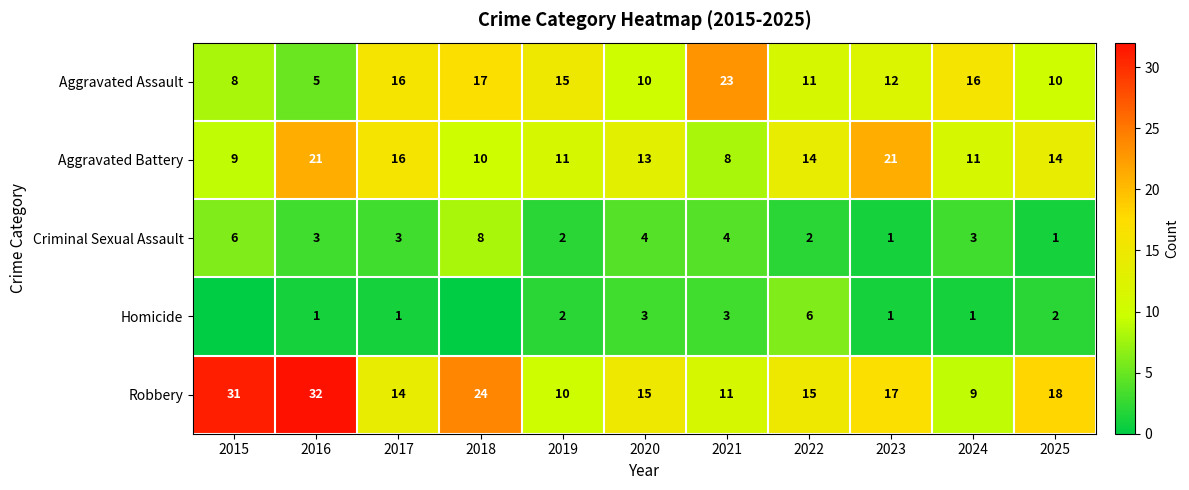

Which has a higher value, 2023 or 2018?

2018